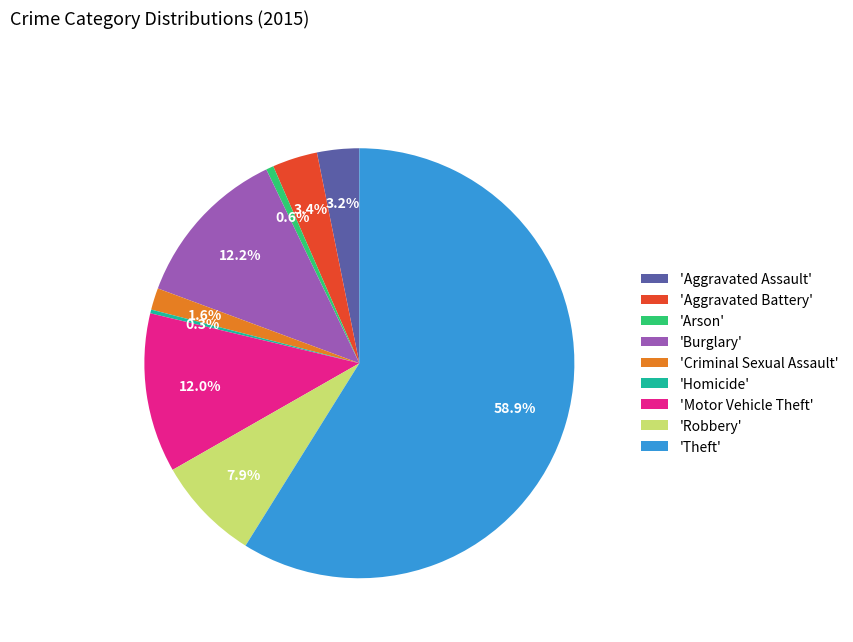

Between 'Homicide' and 'Robbery', which is larger?

'Robbery'